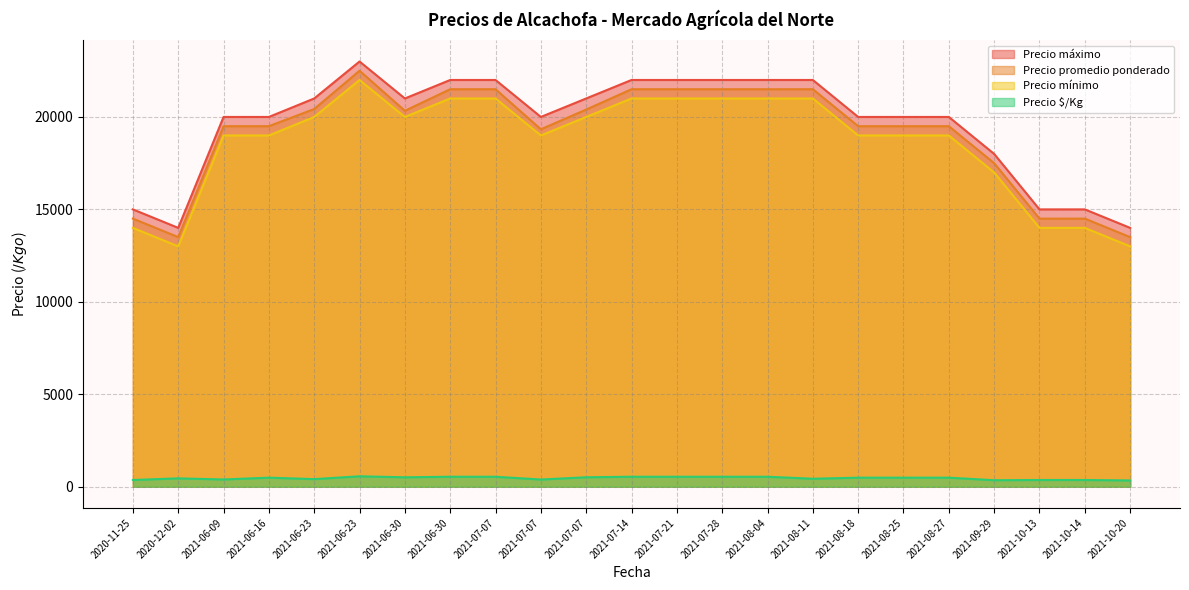

Does the chart display data point markers on the line(s)?

No